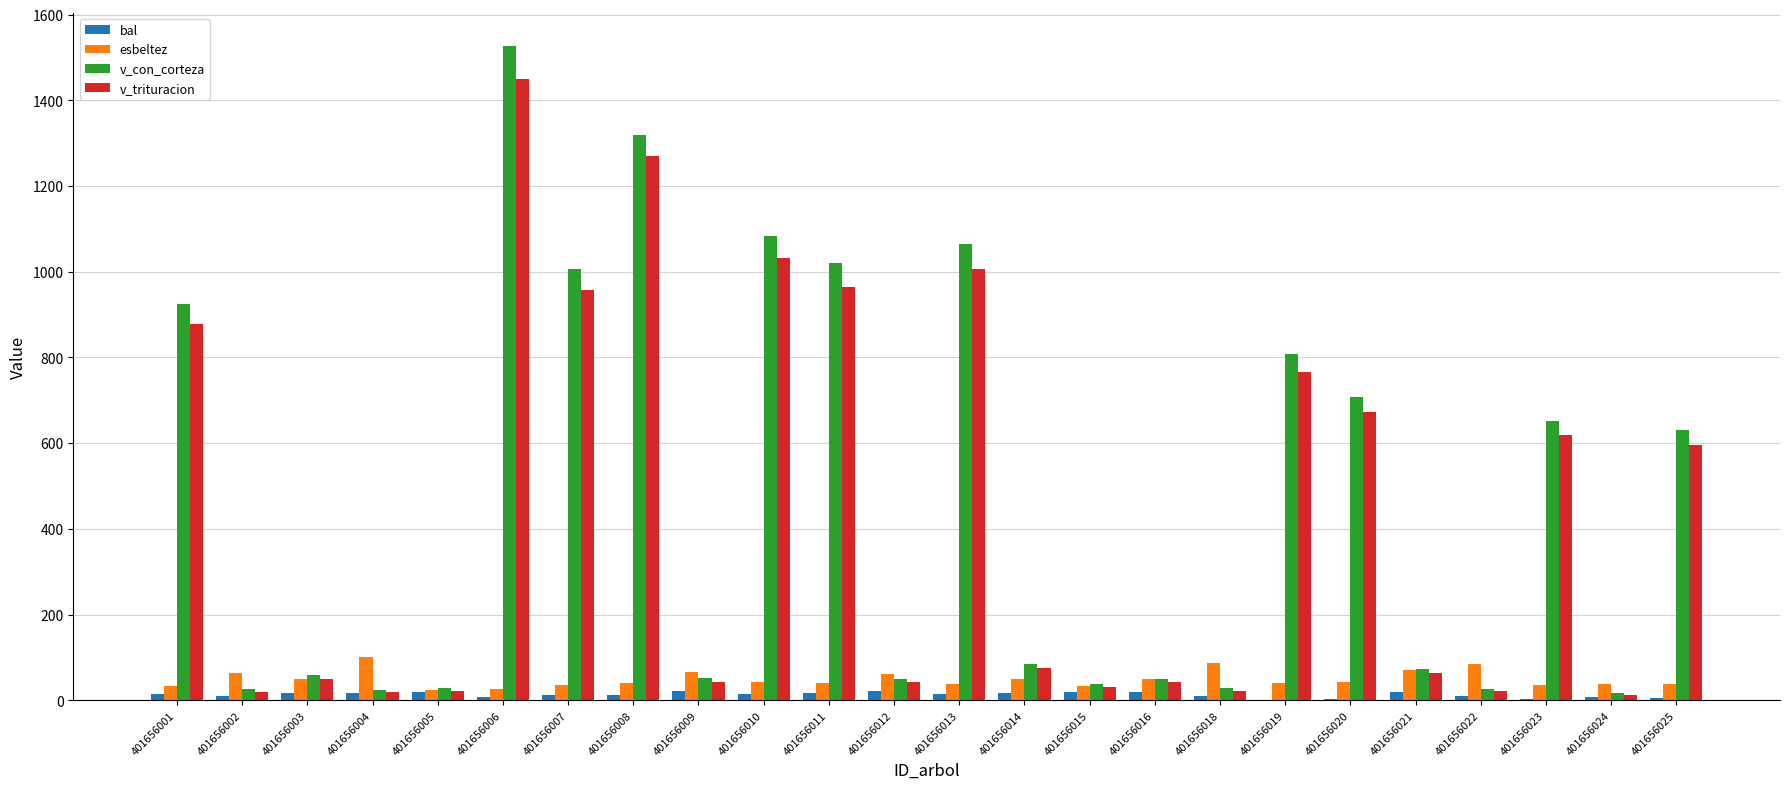

Which series has the widest spread of values?

v_con_corteza